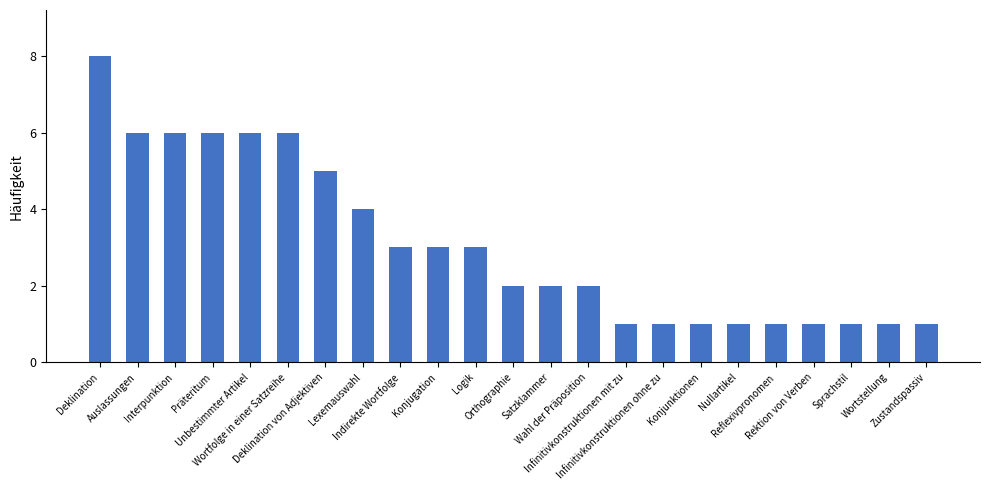

What is the change in value from Indirekte Wortfolge to Nullartikel?

-2